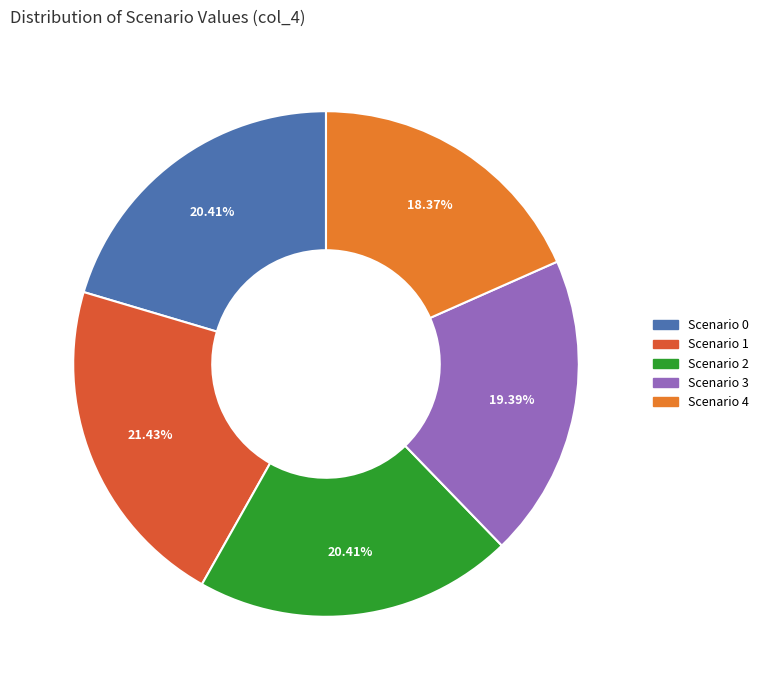

Is Scenario 2 the majority of the pie?

No